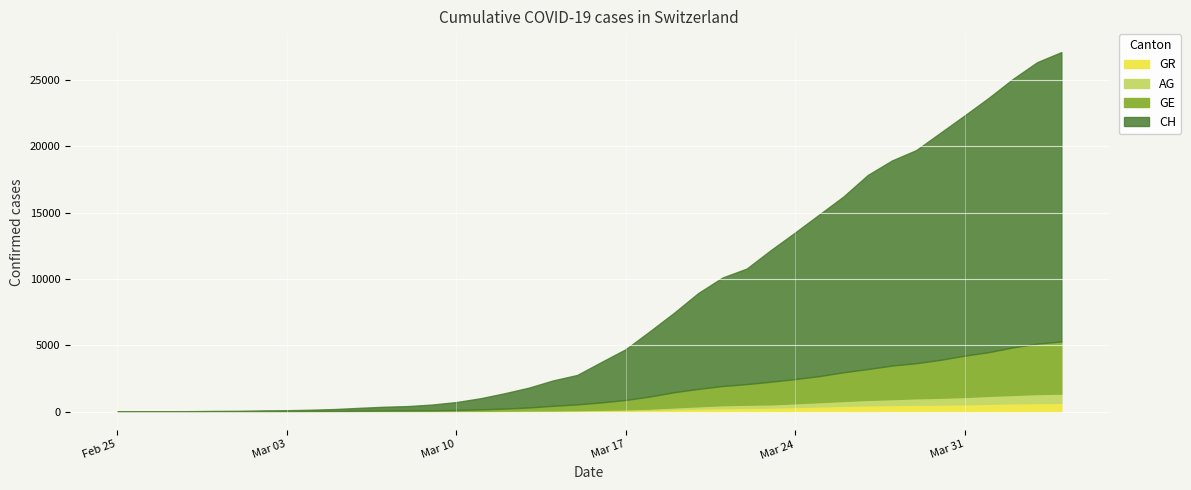

Reading left to right, extract all data points from this chart.

CH: 2020-02-25=0	2020-02-26=5	2020-02-27=9	2020-02-28=19	2020-02-29=31	2020-03-01=38	2020-03-02=56	2020-03-03=70	2020-03-04=100	2020-03-05=146	2020-03-06=223	2020-03-07=287	2020-03-08=336	2020-03-09=435	2020-03-10=595	2020-03-11=838	2020-03-12=1156	2020-03-13=1493	2020-03-14=1913	2020-03-15=2219	2020-03-16=3047	2020-03-17=3825	2020-03-18=4917	2020-03-19=5989	2020-03-20=7224	2020-03-21=8173	2020-03-22=8707	2020-03-23=9923	2020-03-24=11048	2020-03-25=12184	2020-03-26=13251	2020-03-27=14624	2020-03-28=15454	2020-03-29=16060	2020-03-30=17110	2020-03-31=18102	2020-04-01=19168	2020-04-02=20235	2020-04-03=21217	2020-04-04=21804
GE: 2020-02-25=0	2020-02-26=1	2020-02-27=1	2020-02-28=4	2020-02-29=8	2020-03-01=9	2020-03-02=13	2020-03-03=13	2020-03-04=15	2020-03-05=20	2020-03-06=29	2020-03-07=42	2020-03-08=44	2020-03-09=59	2020-03-10=79	2020-03-11=112	2020-03-12=153	2020-03-13=224	2020-03-14=343	2020-03-15=425	2020-03-16=549	2020-03-17=701	2020-03-18=911	2020-03-19=1139	2020-03-20=1307	2020-03-21=1445	2020-03-22=1549	2020-03-23=1703	2020-03-24=1820	2020-03-25=1959	2020-03-26=2160	2020-03-27=2321	2020-03-28=2527	2020-03-29=2638	2020-03-30=2855	2020-03-31=3109	2020-04-01=3289	2020-04-02=3582	2020-04-03=3793	2020-04-04=3928
AG: 2020-02-25=0	2020-02-26=1	2020-02-27=1	2020-02-28=1	2020-02-29=3	2020-03-01=4	2020-03-02=7	2020-03-03=7	2020-03-04=10	2020-03-05=11	2020-03-06=12	2020-03-07=14	2020-03-08=14	2020-03-09=15	2020-03-10=18	2020-03-11=20	2020-03-12=27	2020-03-13=30	2020-03-14=33	2020-03-15=43	2020-03-16=56	2020-03-17=69	2020-03-18=96	2020-03-19=134	2020-03-20=175	2020-03-21=223	2020-03-22=235	2020-03-23=245	2020-03-24=283	2020-03-25=318	2020-03-26=367	2020-03-27=407	2020-03-28=444	2020-03-29=485	2020-03-30=506	2020-03-31=554	2020-04-01=596	2020-04-02=631	2020-04-03=673	2020-04-04=702
GR: 2020-02-25=0	2020-02-26=2	2020-02-27=2	2020-02-28=6	2020-02-29=6	2020-03-01=6	2020-03-02=9	2020-03-03=9	2020-03-04=12	2020-03-05=14	2020-03-06=16	2020-03-07=17	2020-03-08=18	2020-03-09=18	2020-03-10=22	2020-03-11=31	2020-03-12=43	2020-03-13=53	2020-03-14=56	2020-03-15=71	2020-03-16=84	2020-03-17=101	2020-03-18=128	2020-03-19=182	2020-03-20=226	2020-03-21=258	2020-03-22=284	2020-03-23=300	2020-03-24=343	2020-03-25=393	2020-03-26=433	2020-03-27=474	2020-03-28=495	2020-03-29=519	2020-03-30=535	2020-03-31=547	2020-04-01=592	2020-04-02=622	2020-04-03=649	2020-04-04=657